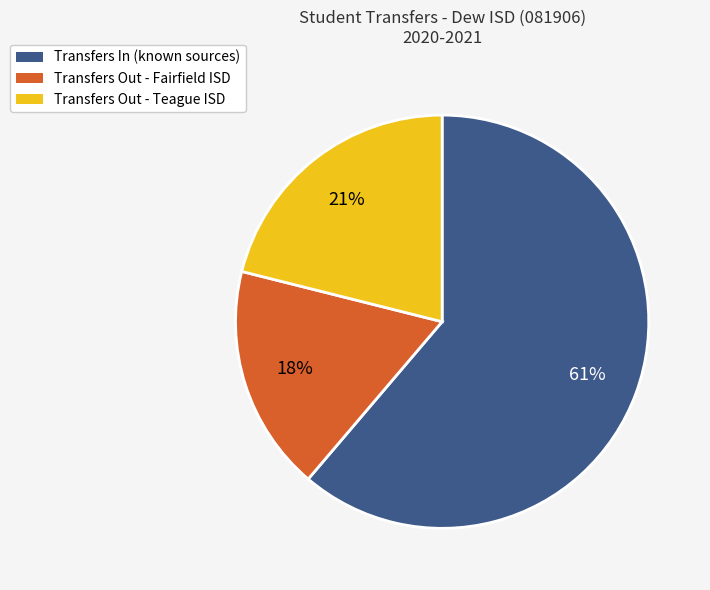

Is there any slice that represents more than half of the pie?

Yes